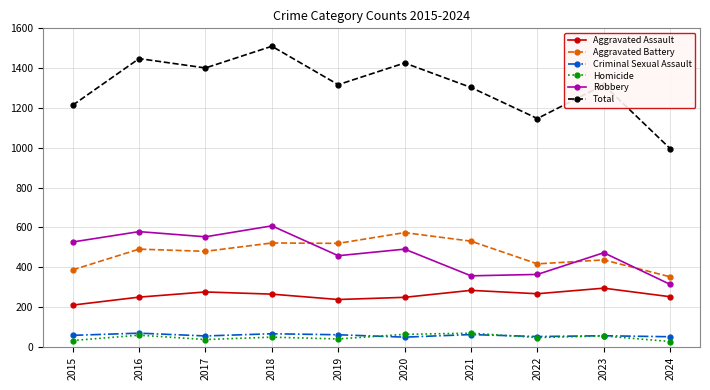

In Homicide, how many points are higher than both neighbors (excluding endpoints)?

4